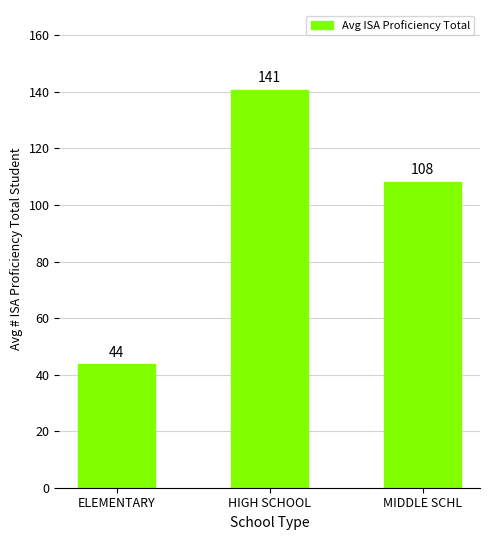

The value at MIDDLE SCHL is 181.0. True or false?

False